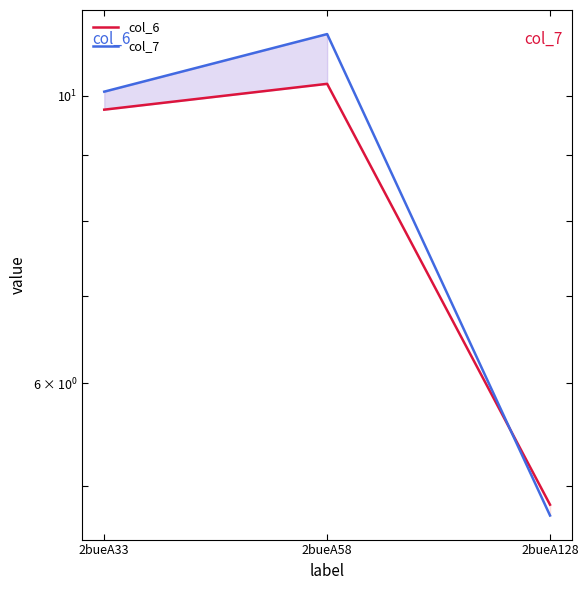

Rank the categories by col_7 value from lowest to highest.

2bueA128, 2bueA33, 2bueA58